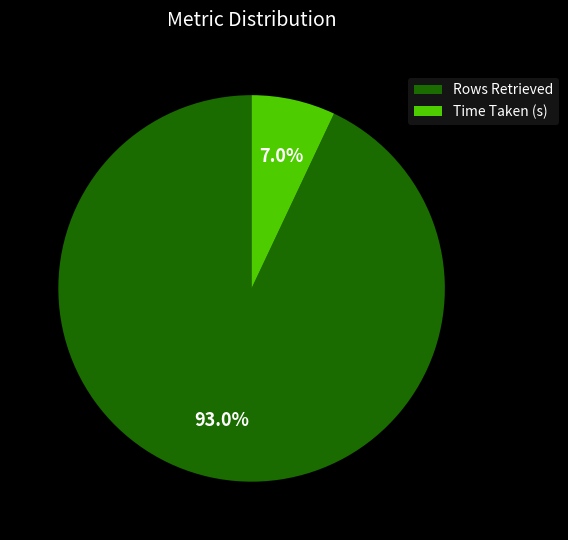

What is the total percentage of Rows Retrieved and Time Taken (s)?

100.0%